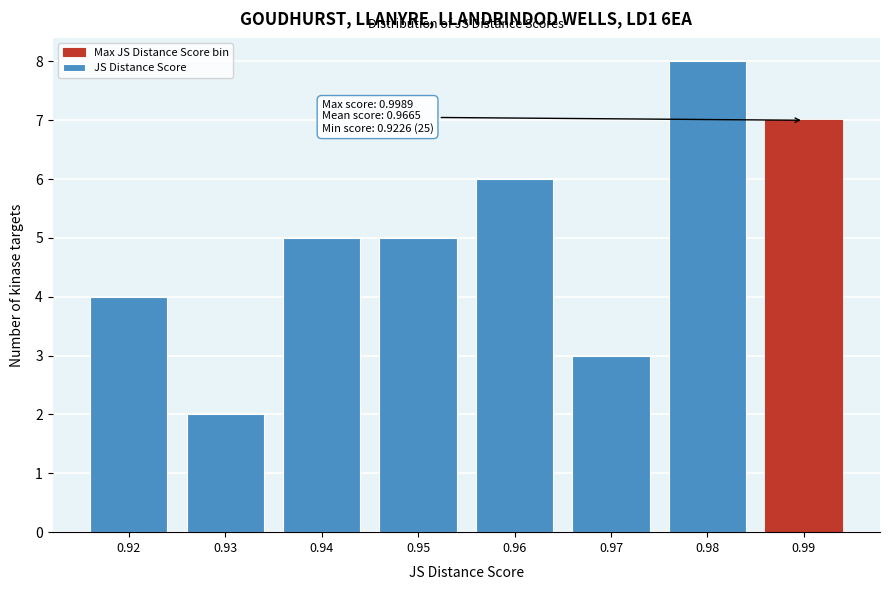

Reading right to left, what are all the values shown in this chart?

7	8	3	6	5	5	2	4